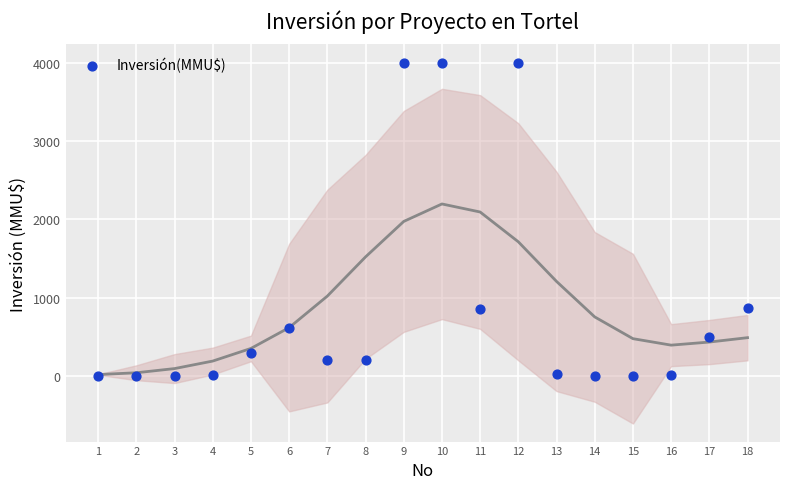

What is the range of Y values (max minus min)?

4000.0